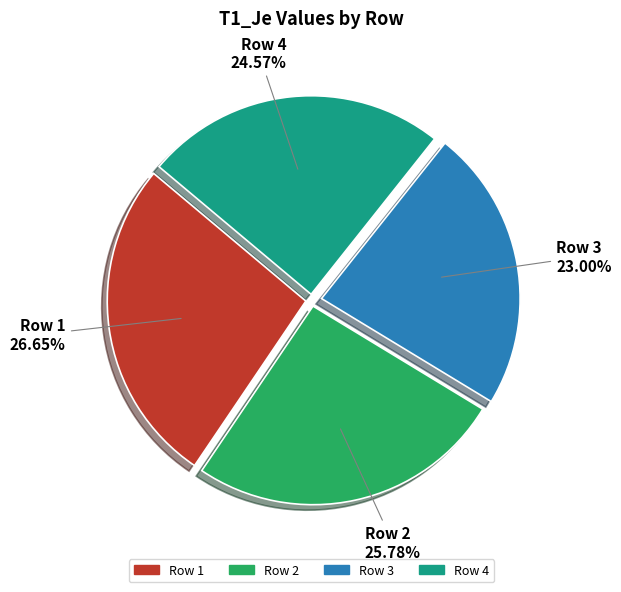

Which category has the smallest portion of the pie?

3